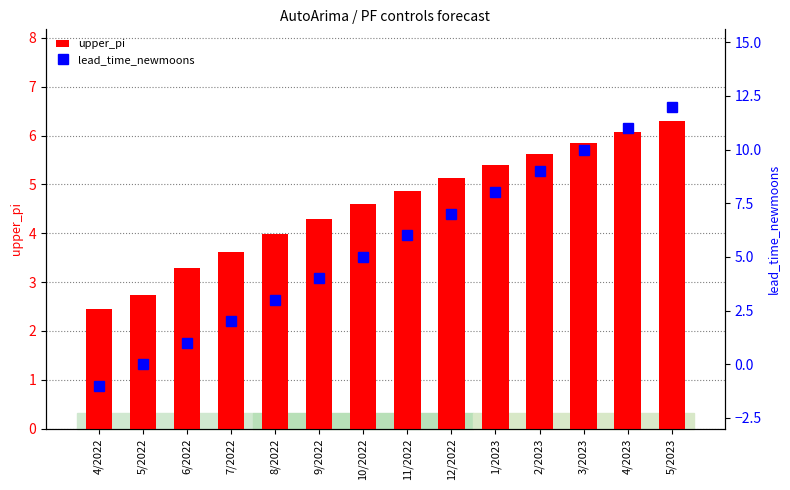

Rank the series by their maximum value, from lowest to highest.

upper_pi, lead_time_newmoons